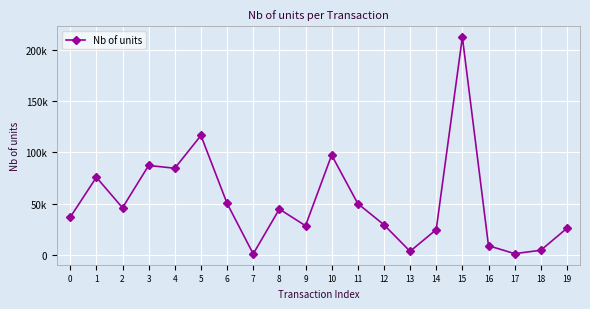

The chart shows a value of 3429 at 13. True or false?

True